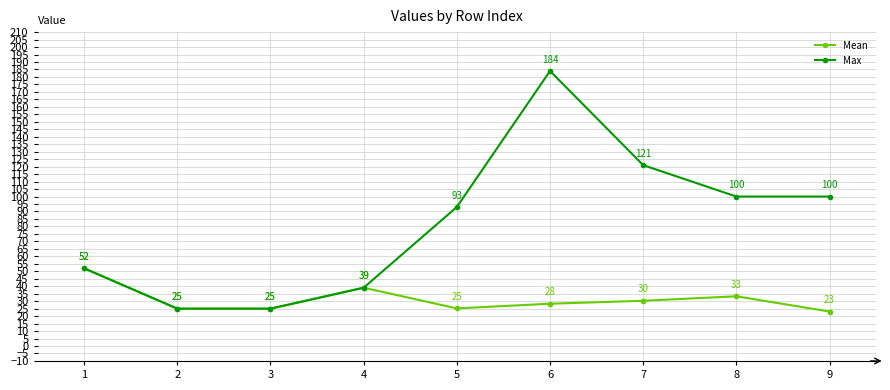

The value of Mean at 4 is 63.4. True or false?

False